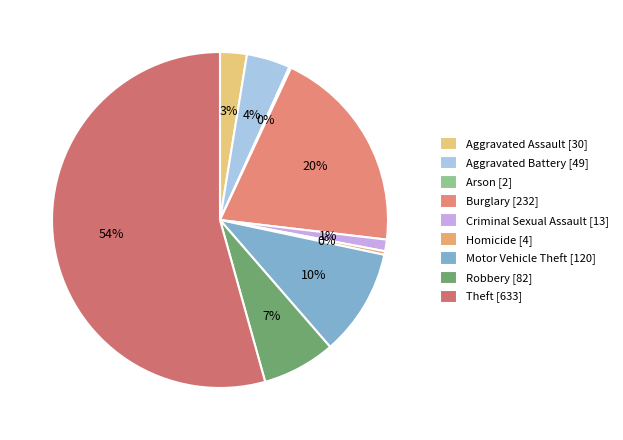

What is the smallest slice in the pie chart?

Arson